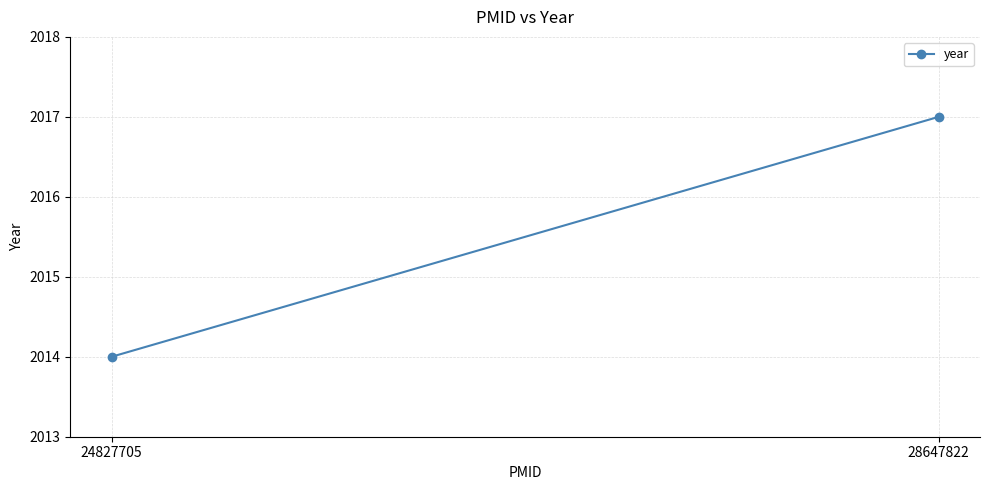

What is the value of the 1st point from the left?

2014